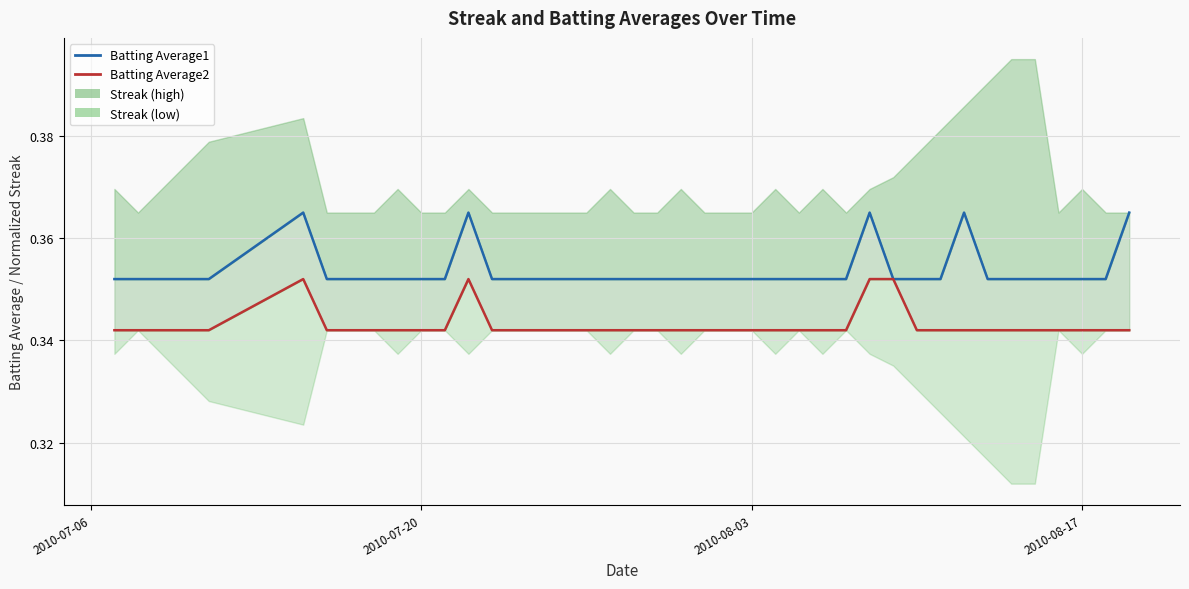

True or false: Batting Average2 and Batting Average1 cross at least once.

False